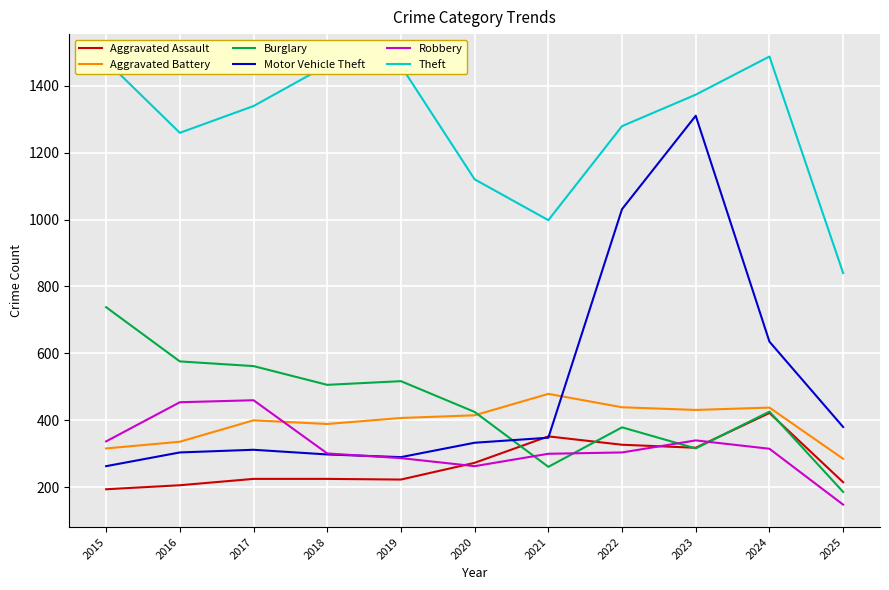

What is the smallest value displayed?

148